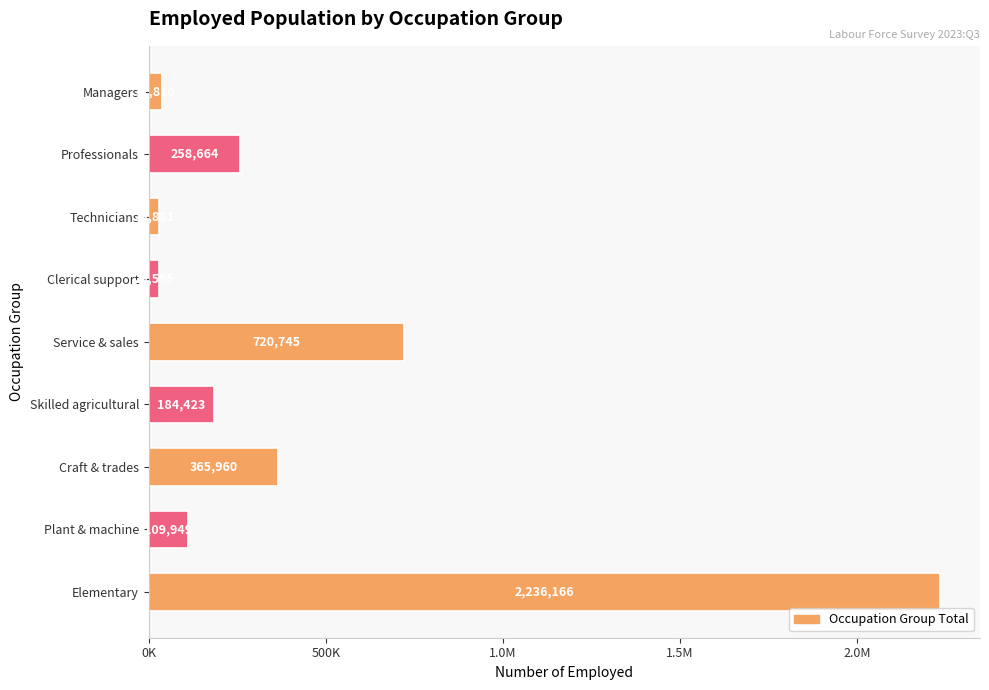

Does the chart contain any negative values?

No